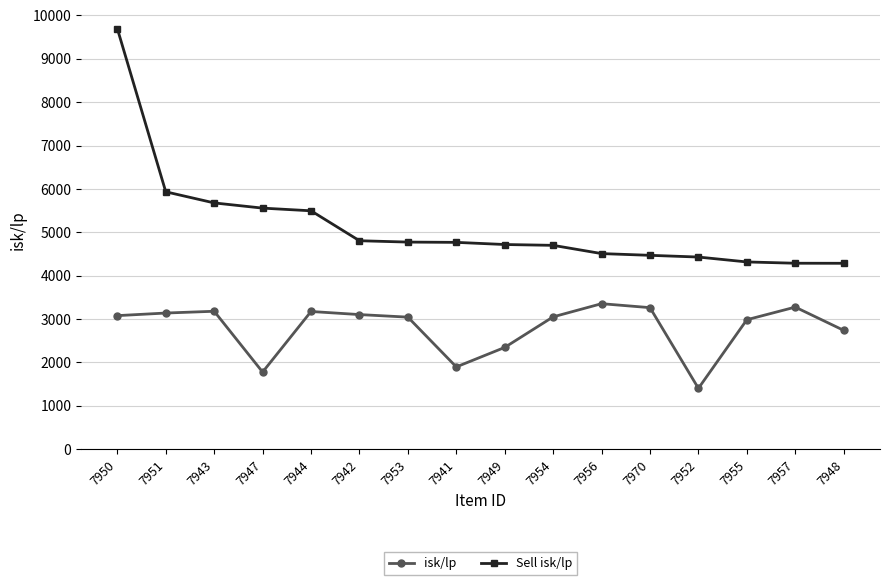

How many values in the Sell isk/lp series exceed 4768?

8